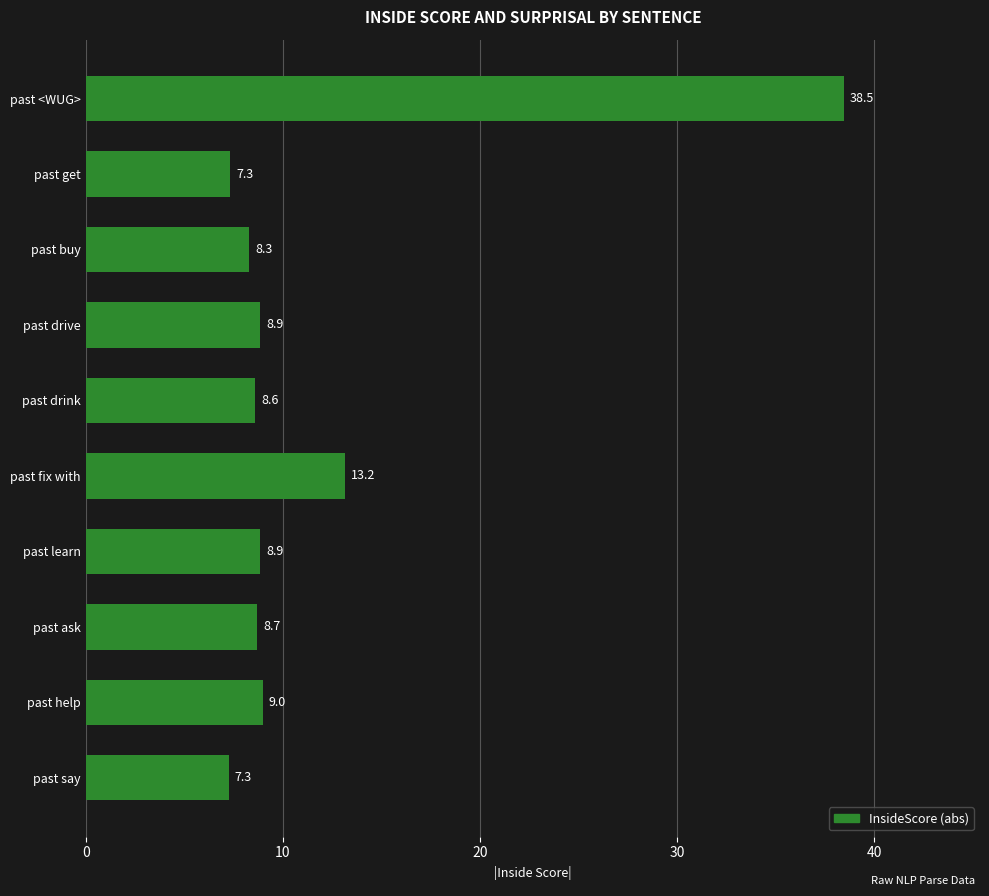

What is the maximum value shown in the chart?

38.5